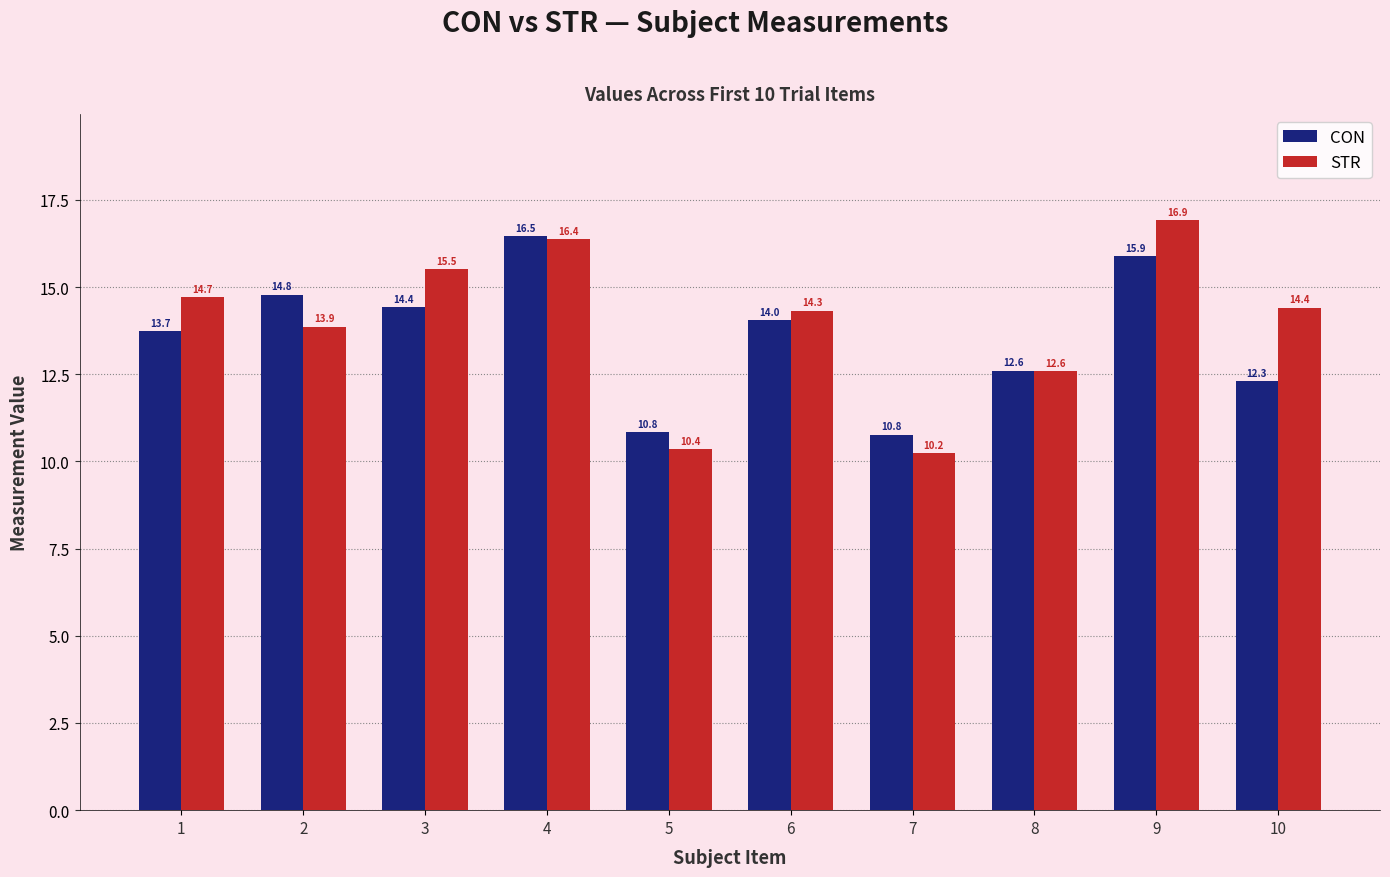

What is the minimum value shown in the chart?

10.2